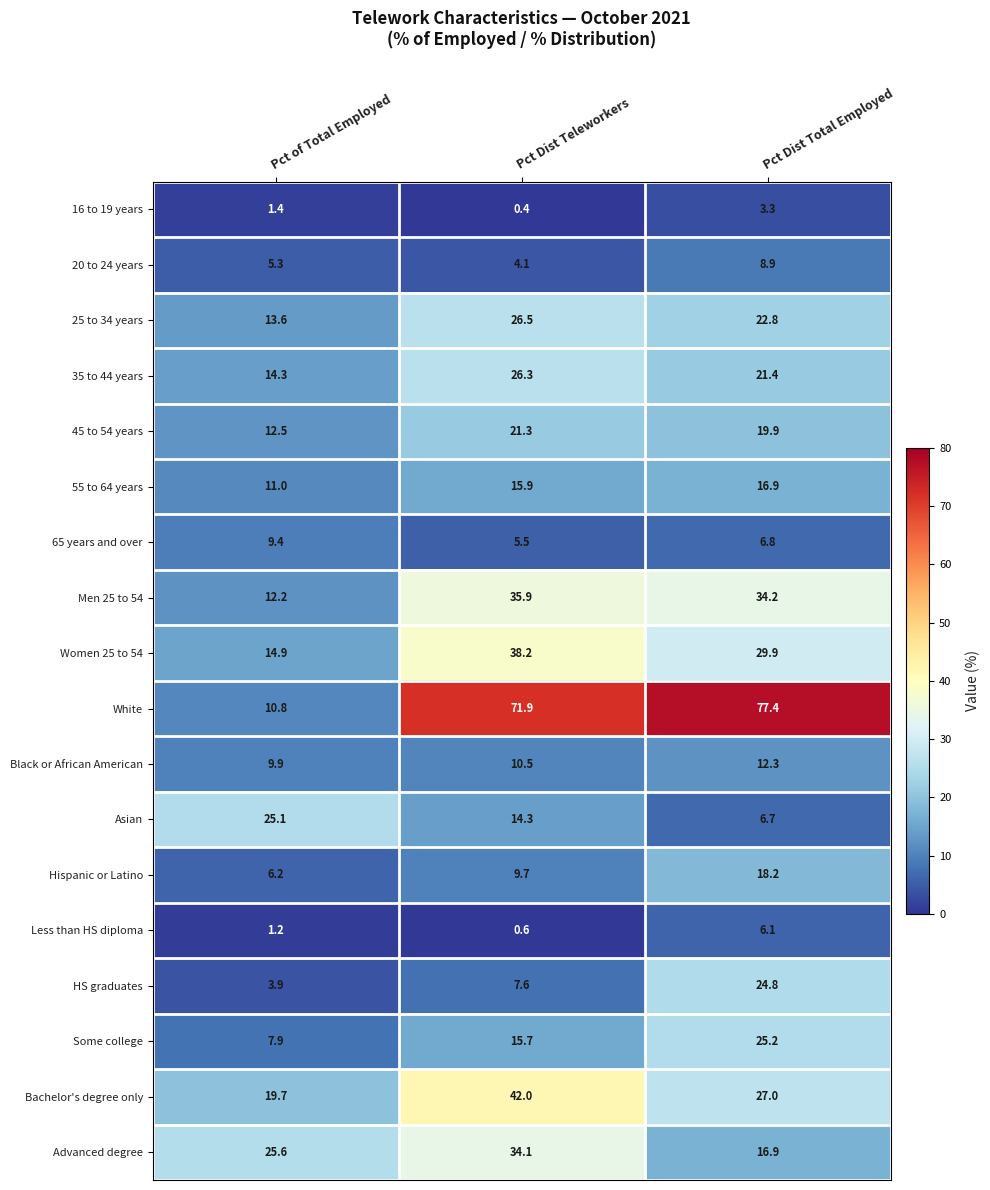

What is the maximum value shown in the chart?

77.4